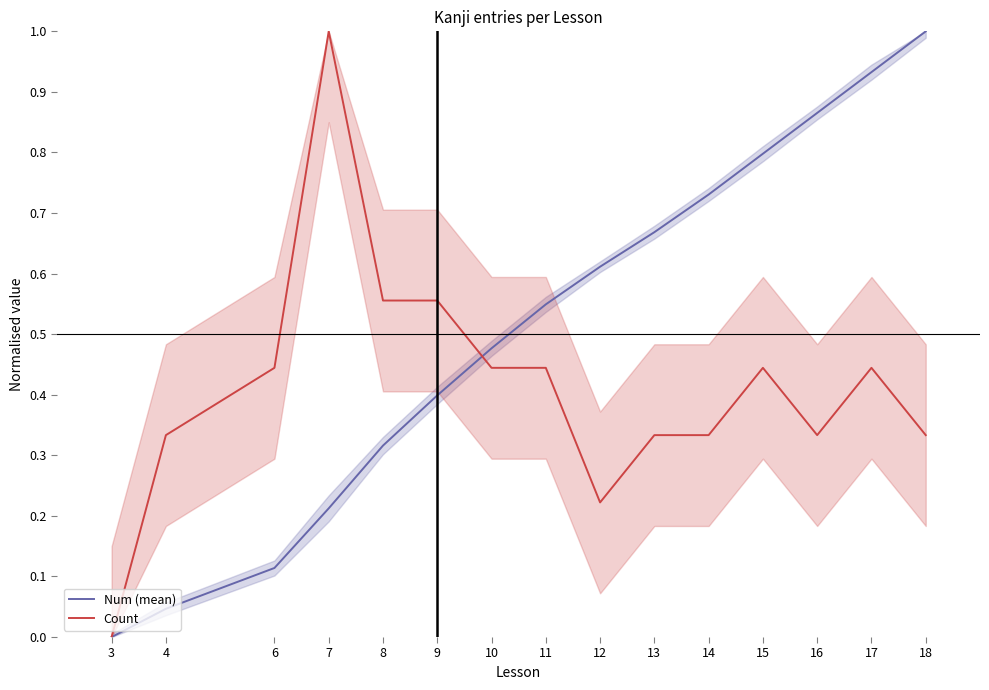

Count the Count values in the range 0 to 1.

15